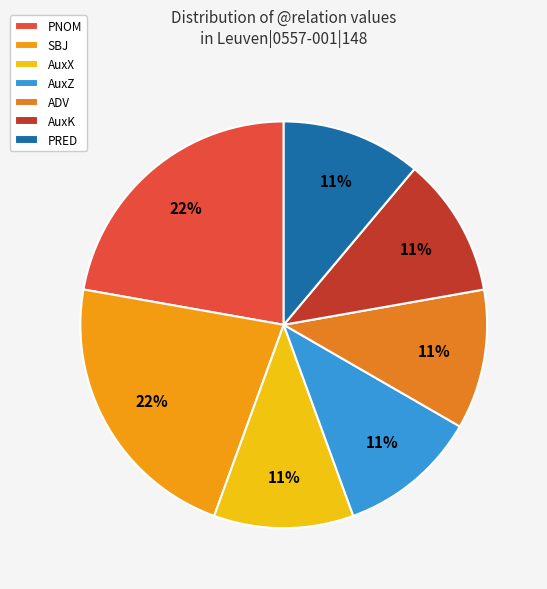

Is SBJ the majority of the pie?

No